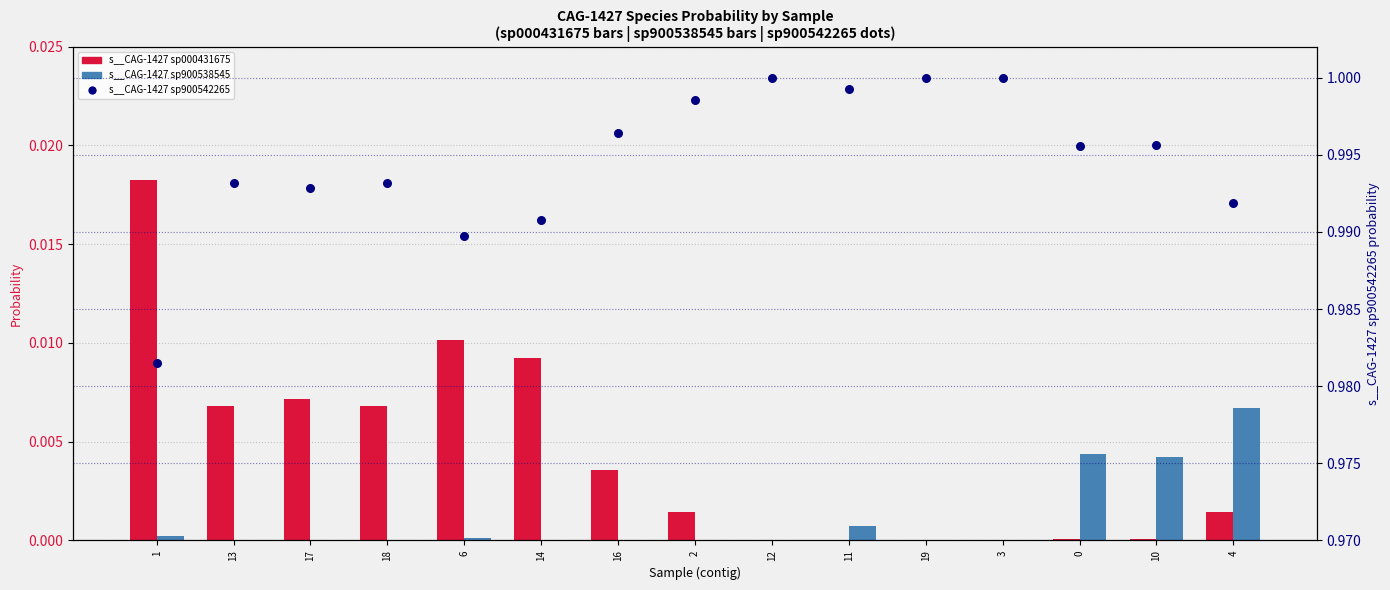

Which series has the largest total across all categories?

s__CAG-1427 sp900542265